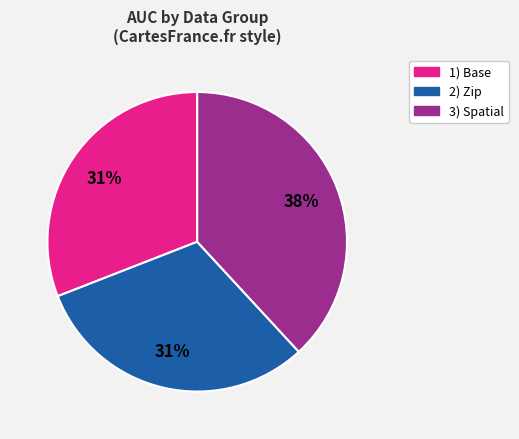

How many segments does this pie chart have?

3